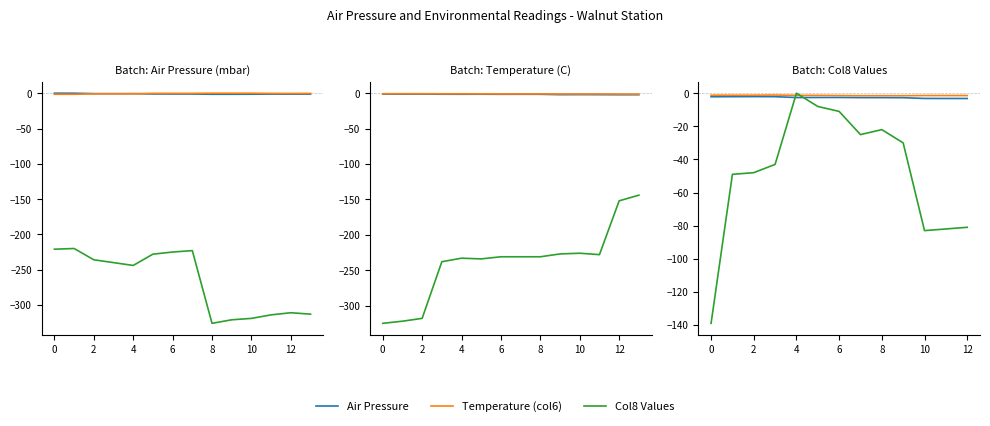

What is the difference between the maximum and minimum values in the Temperature (col6) series?

0.4